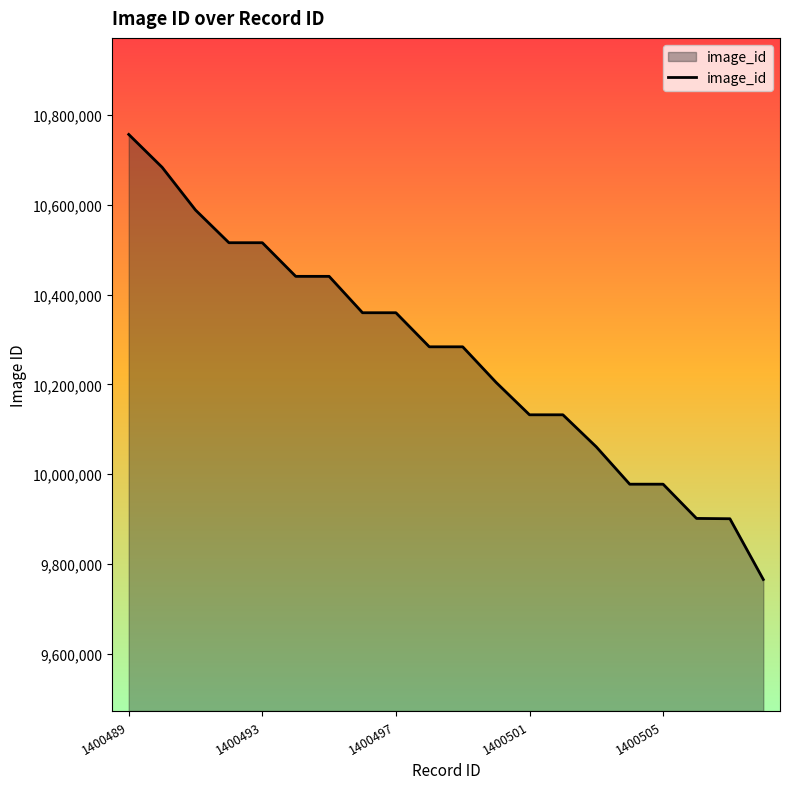

What is the greatest value displayed?

10756749